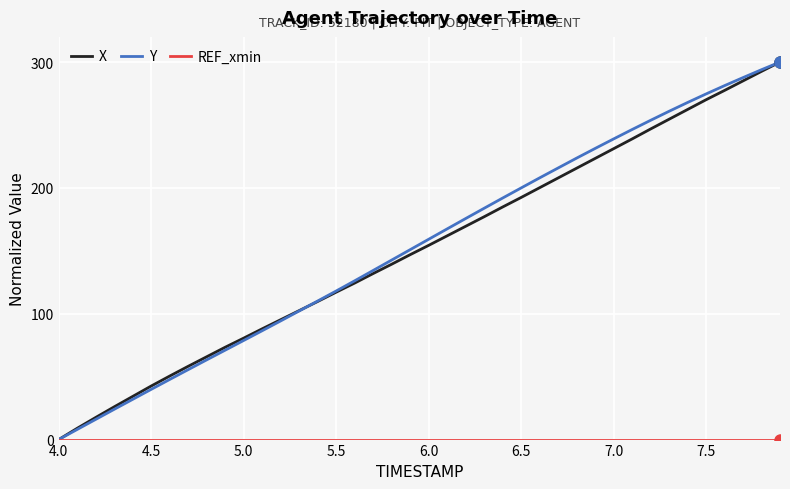

What is the greatest value displayed?

300.0